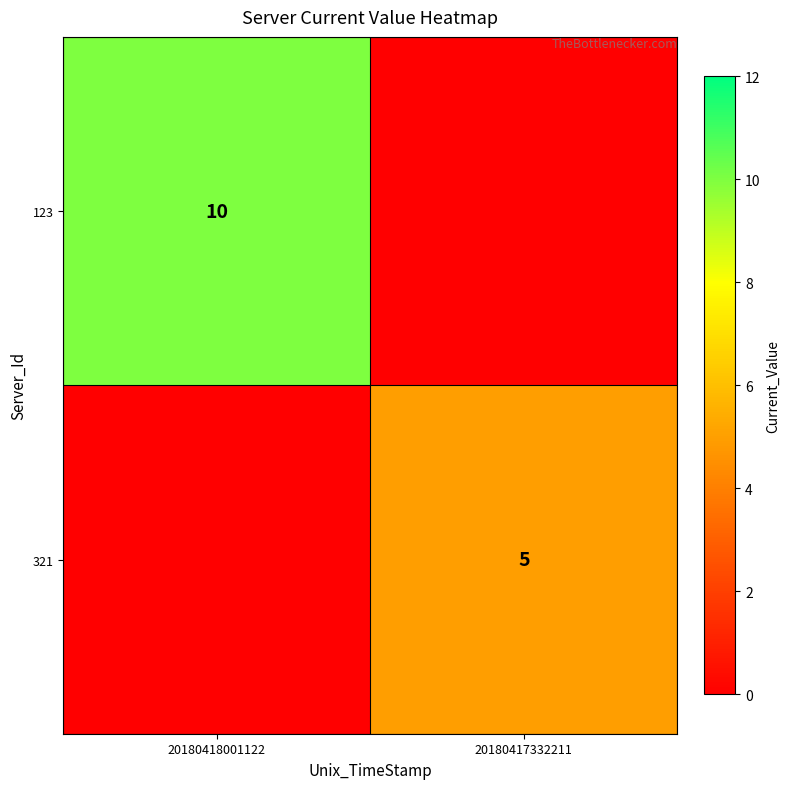

At how many categories does at least one series exceed 9?

1